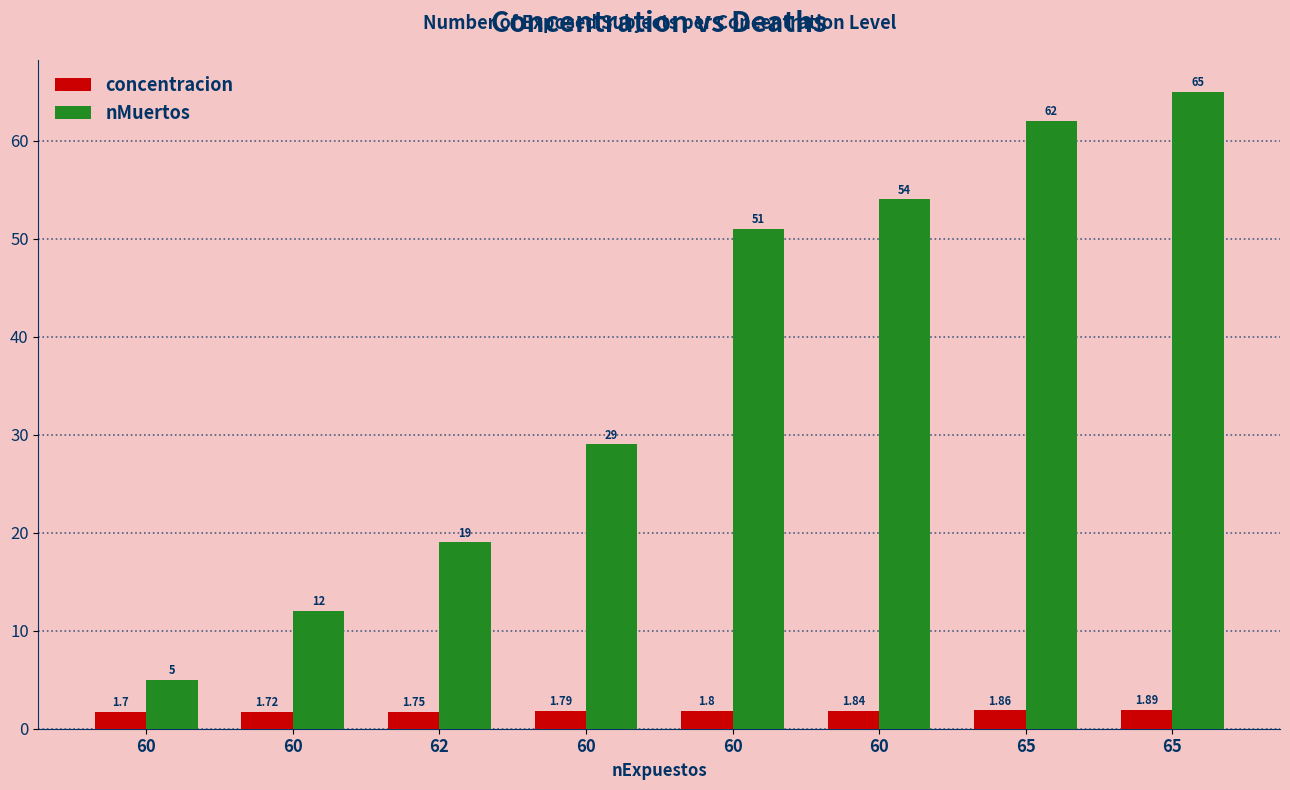

True or false: concentracion has a value of 1.9 at 65.

True